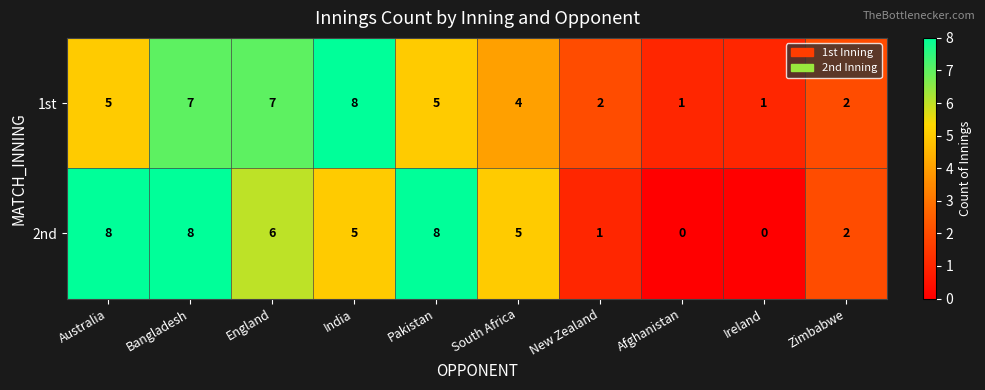

What is the approximate value of 2nd at Pakistan?

8